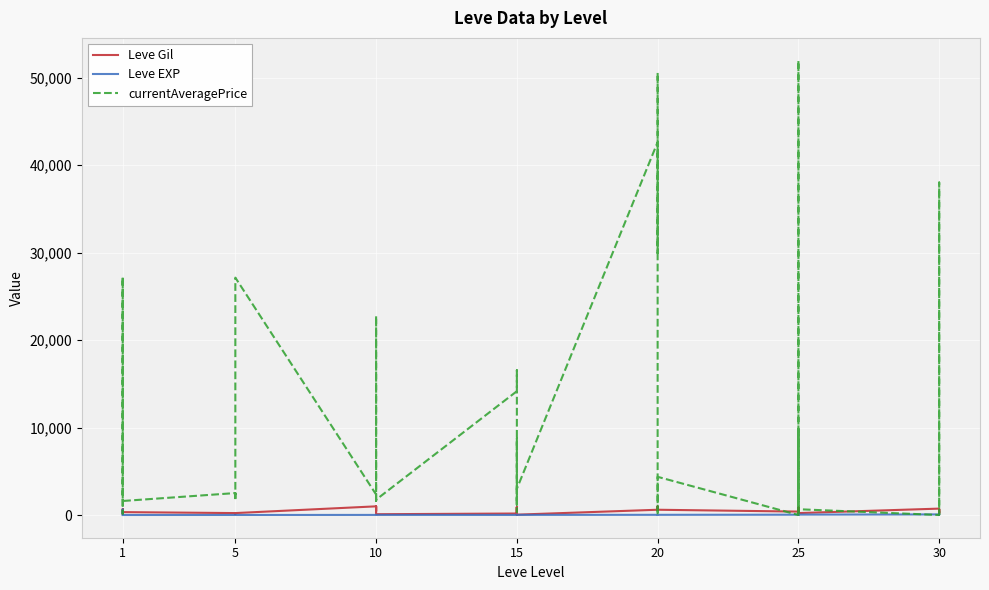

Where is the first local minimum for Leve Gil?

1